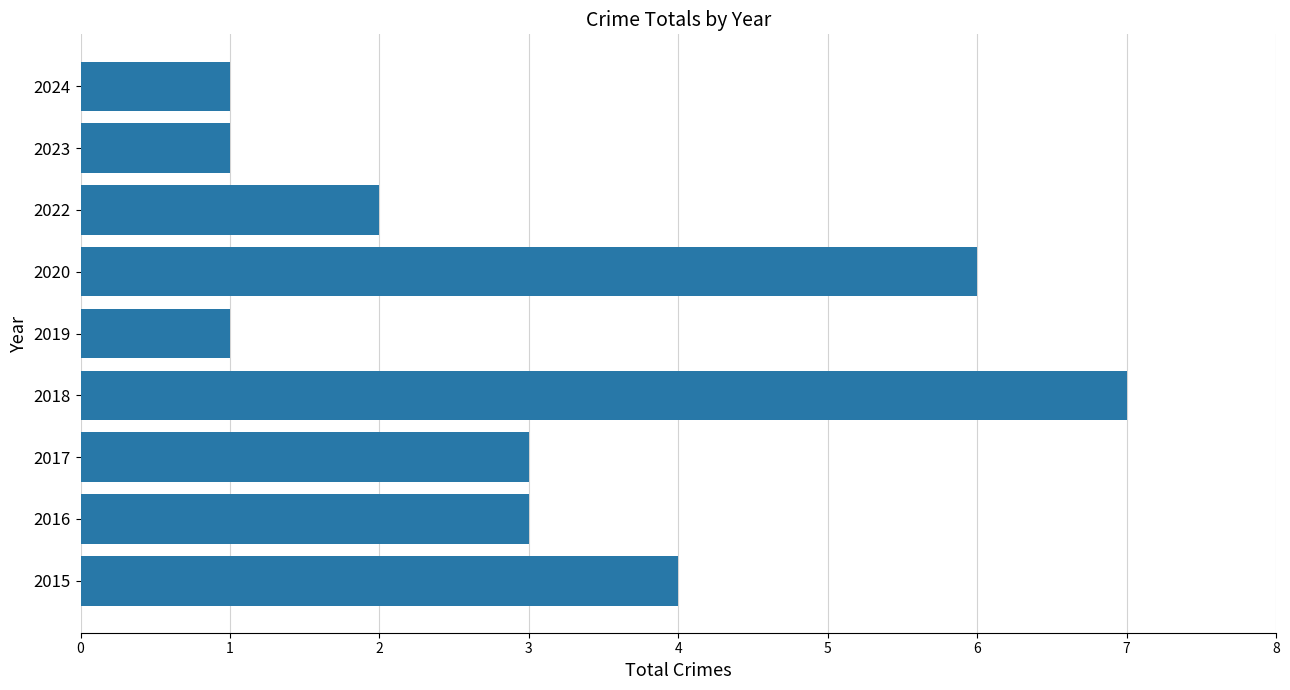

Are the bars grouped side by side (vs. stacked)?

No